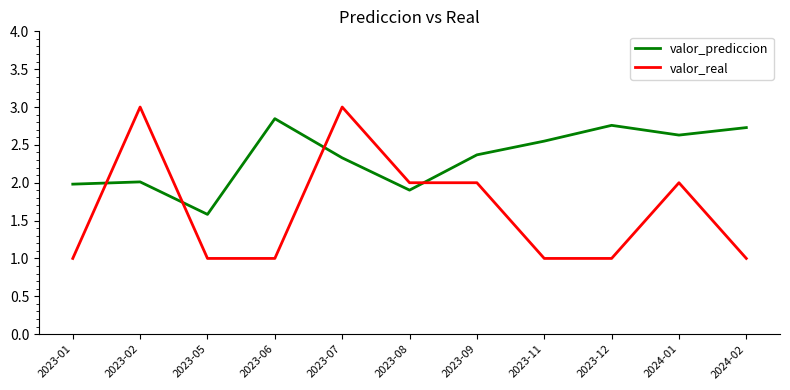

At how many categories does at least one series exceed 1?

11